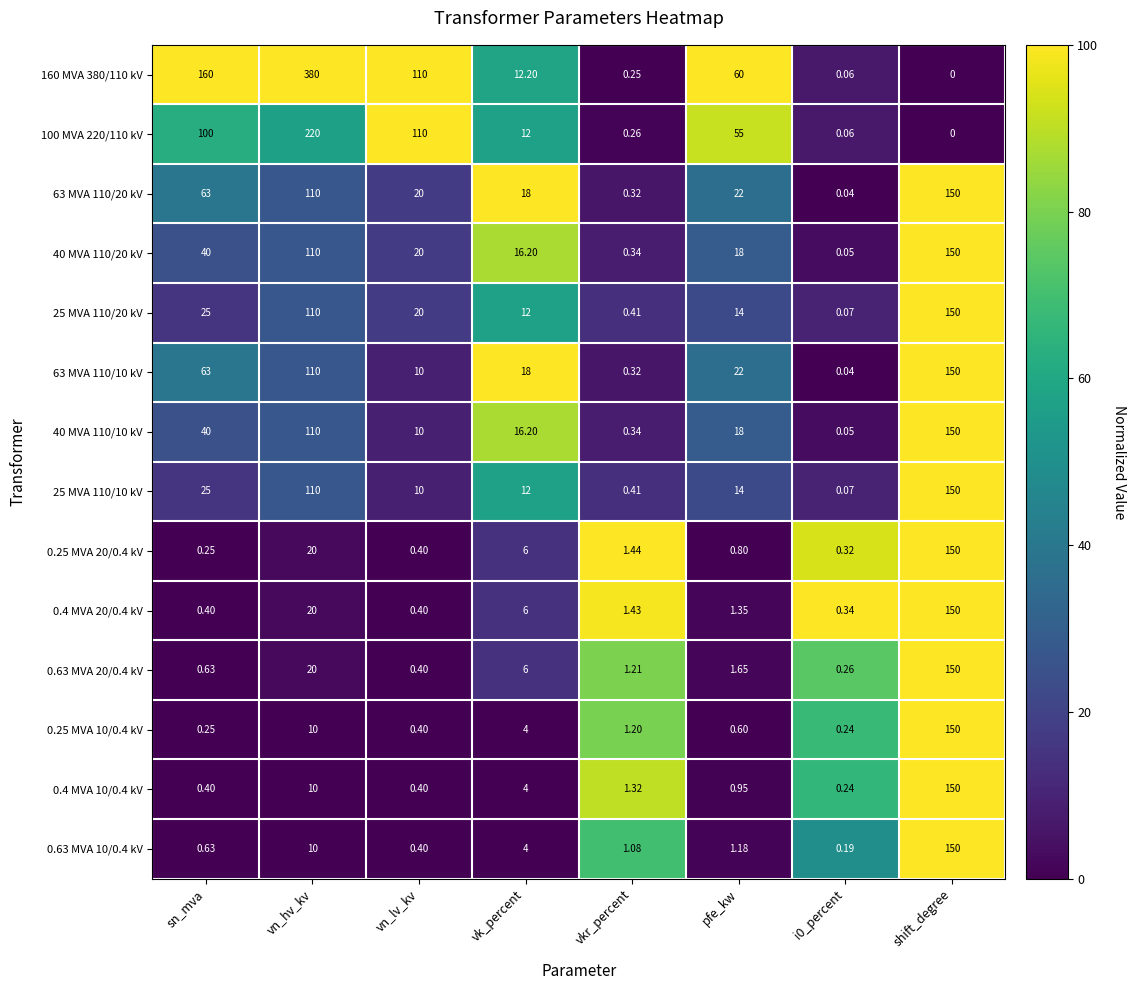

At which category does the chart reach its peak across all series?

vn_hv_kv